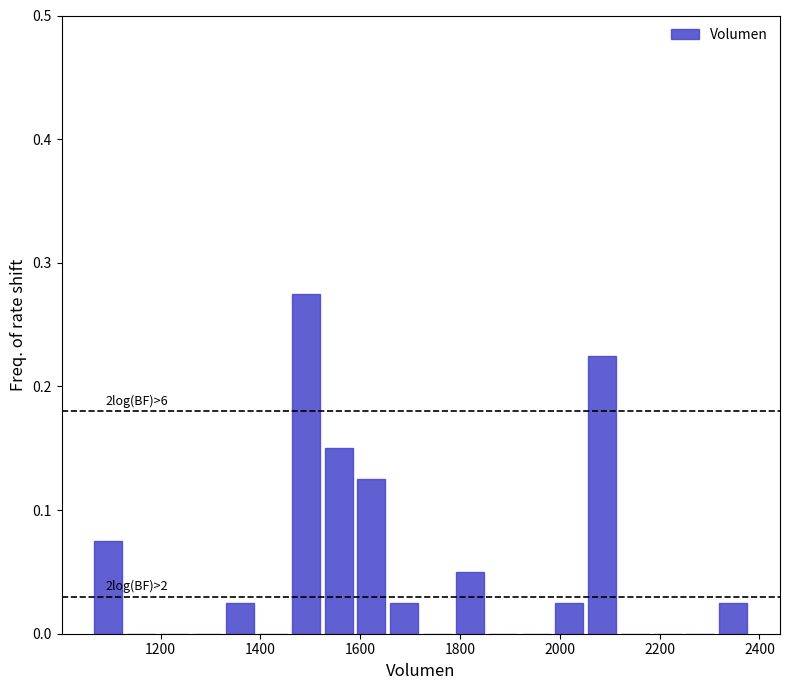

Around what value on the x-axis is the tallest bar? Give the approximate position of its centre, as read against the axis.

1500